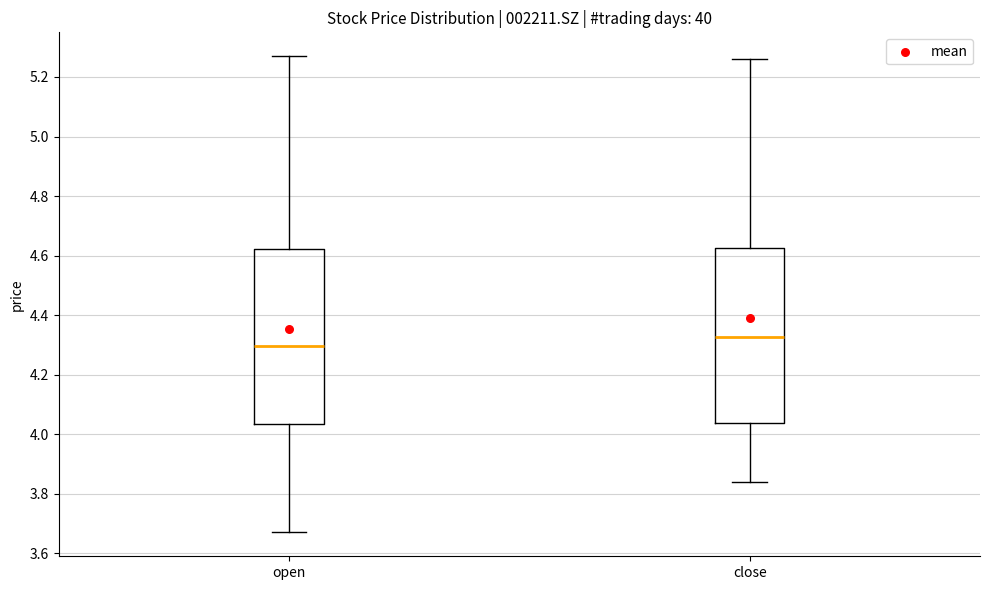

Which box has the highest median line?

close